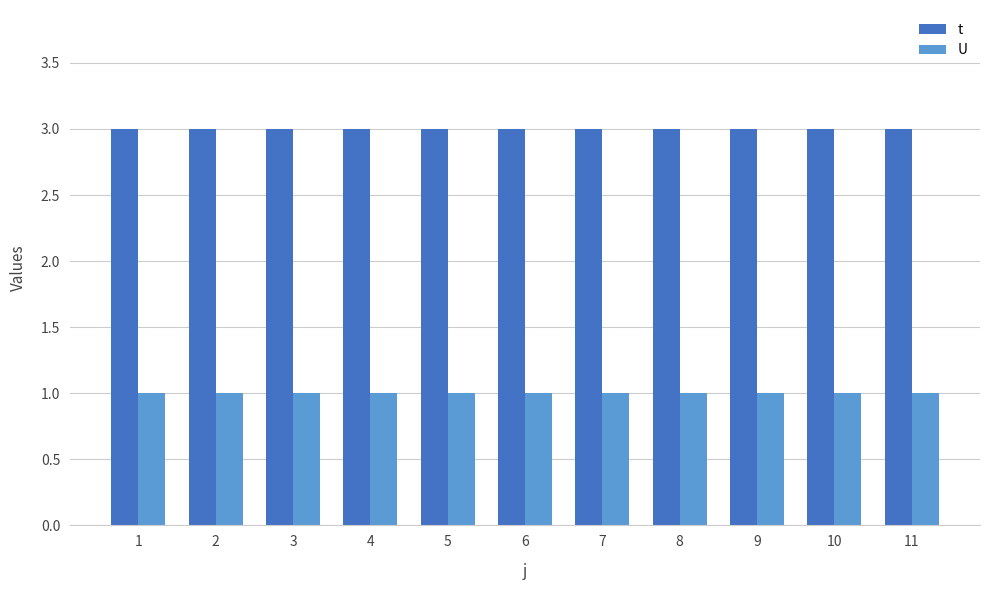

Reading right to left, transcribe all the data shown in this chart.

t: 11=3	10=3	9=3	8=3	7=3	6=3	5=3	4=3	3=3	2=3	1=3
U: 11=1	10=1	9=1	8=1	7=1	6=1	5=1	4=1	3=1	2=1	1=1